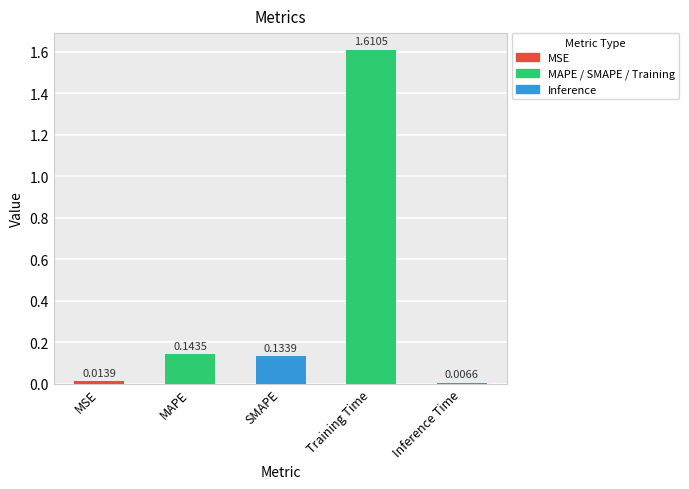

Are the bars horizontal?

No